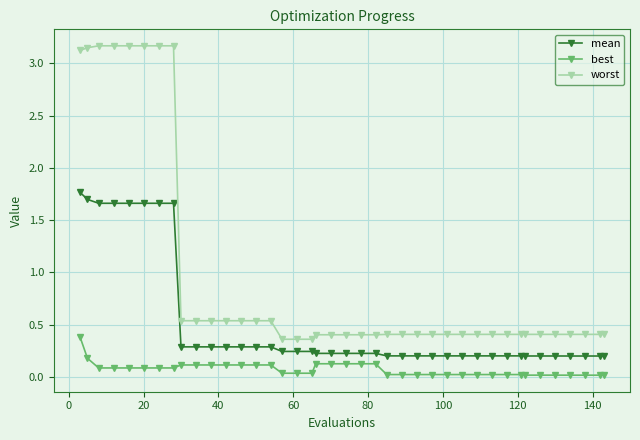

True or false: mean and worst intersect in this chart.

False